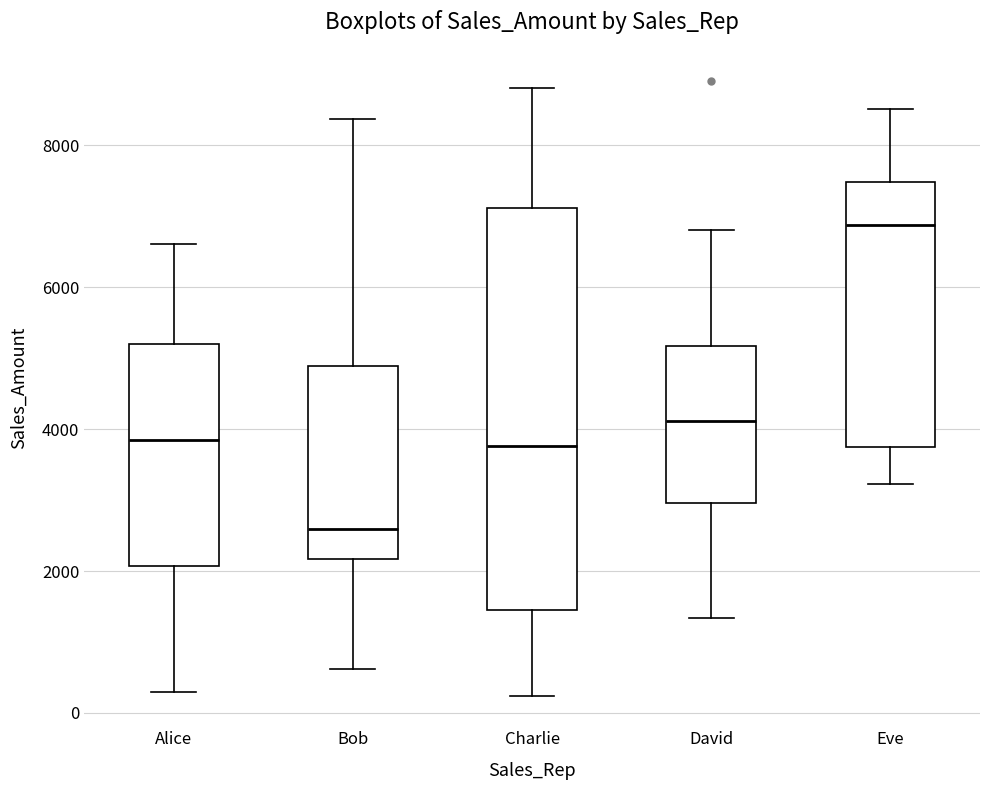

Reading left to right, transcribe this box plot: for each box, give where its median line is, the range the box spans, and where its two whiskers end, as read against the y-axis. The values are not printed on the chart, so give them approximately, as read against the axis.

Alice: median 3800, box 2000 to 5200, whiskers 200 to 6600
Bob: median 2600, box 2200 to 4800, whiskers 600 to 8400
Charlie: median 3800, box 1400 to 7200, whiskers 200 to 8800
David: median 4200, box 3000 to 5200, whiskers 1400 to 6800
Eve: median 6800, box 3800 to 7400, whiskers 3200 to 8600